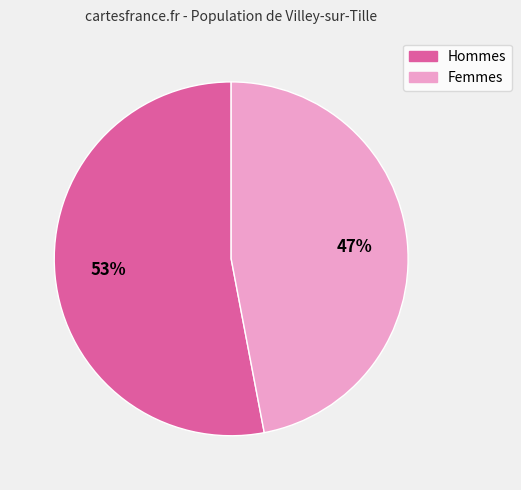

To the nearest percent, what is the difference between the largest and smallest slice percentages?

6%